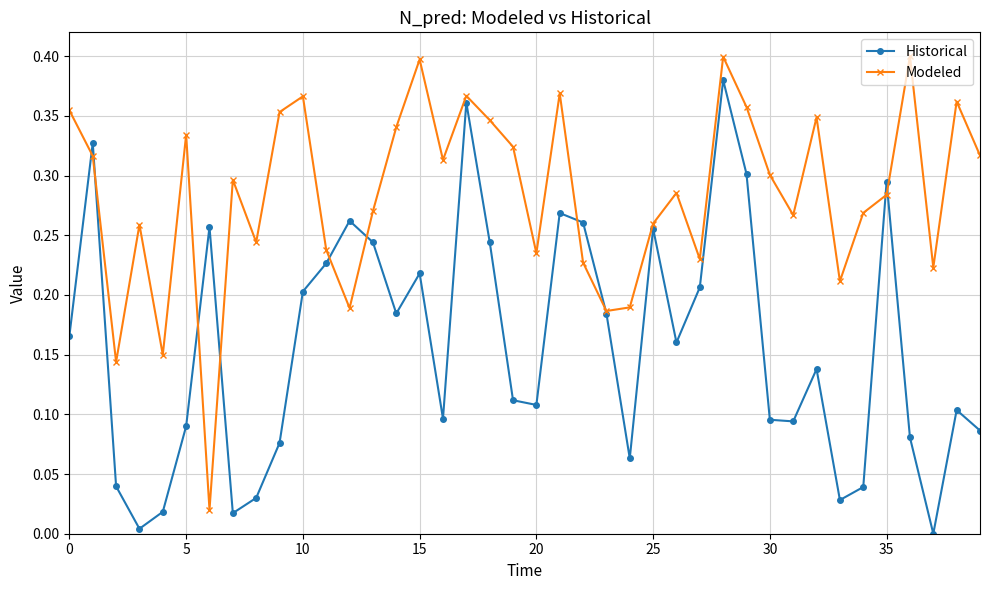

List the series in order of their peak value, highest first.

Modeled, Historical